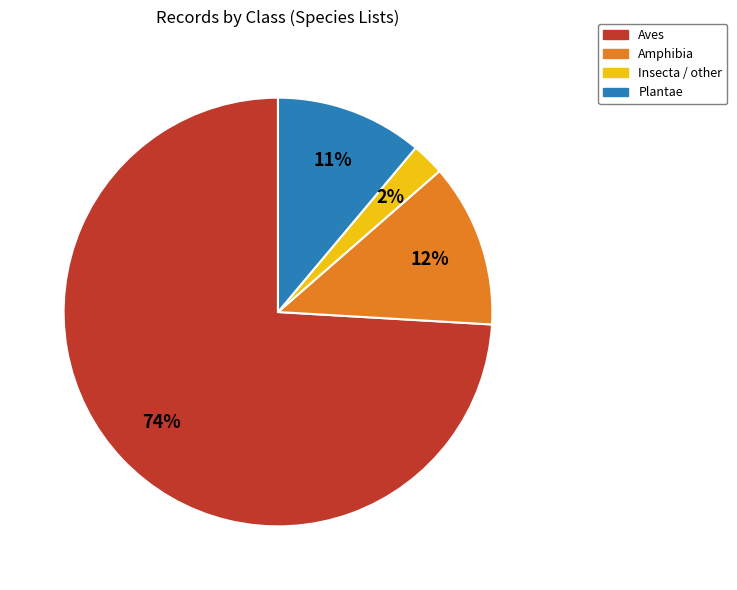

Is there a majority slice in this chart?

Yes